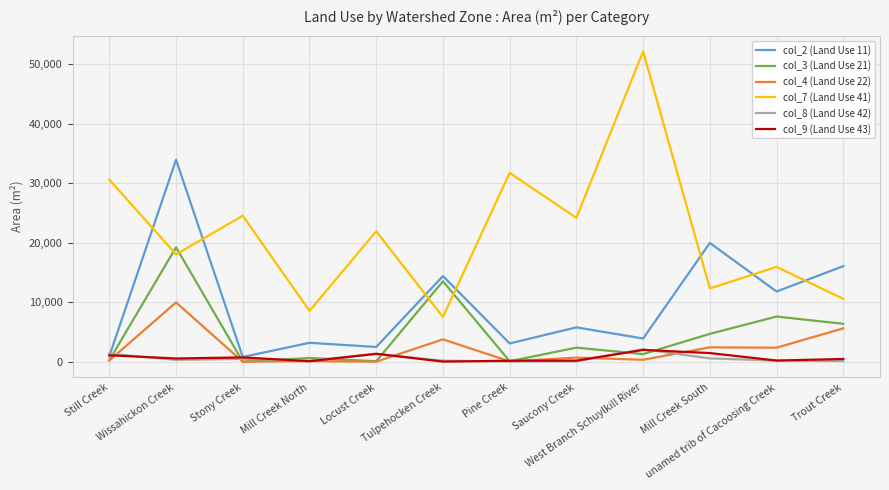

Which series has the widest spread of values?

col_7 (Land Use 41)